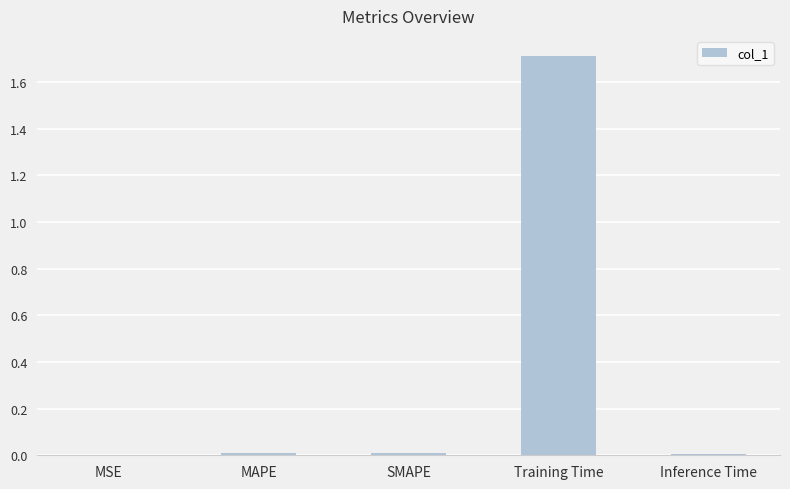

What is the maximum value shown in the chart?

1.7